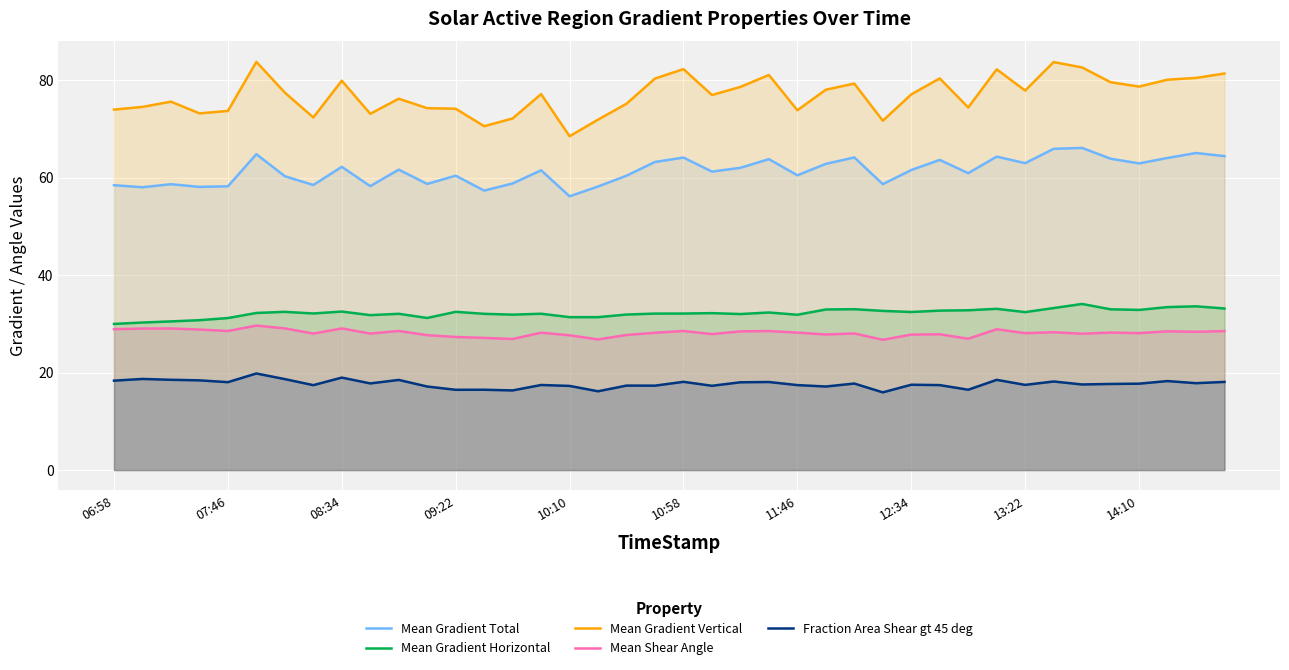

List the series in order of their peak value, highest first.

Mean Gradient Vertical, Mean Gradient Total, Mean Gradient Horizontal, Mean Shear Angle, Fraction Area Shear gt 45 deg